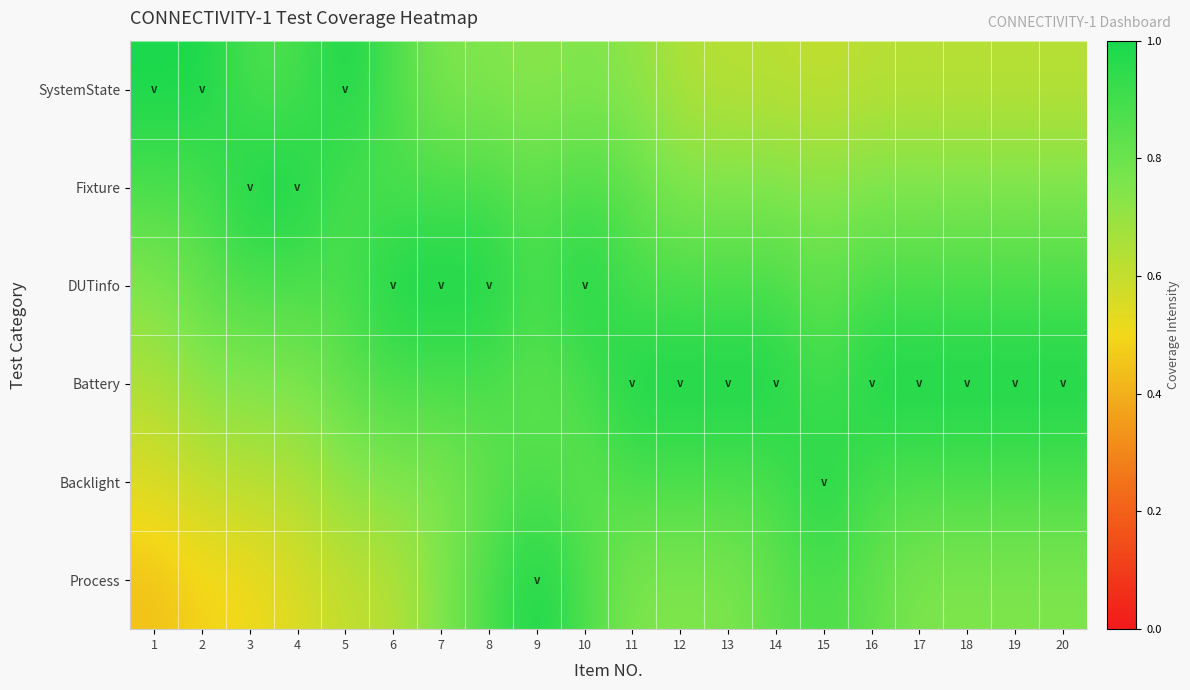

Which series changed the most between 9 and 11?

Process